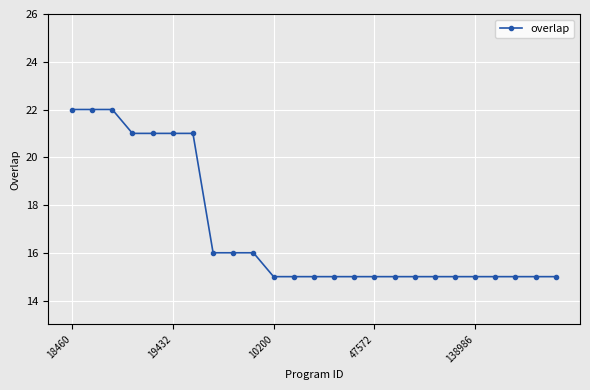

Is this an area chart (filled region under the line)?

No